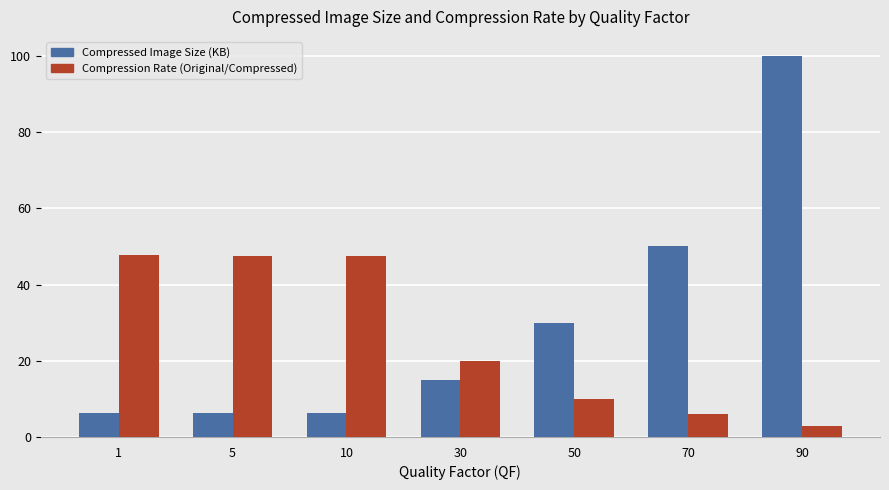

Which category has the highest value across all series?

90